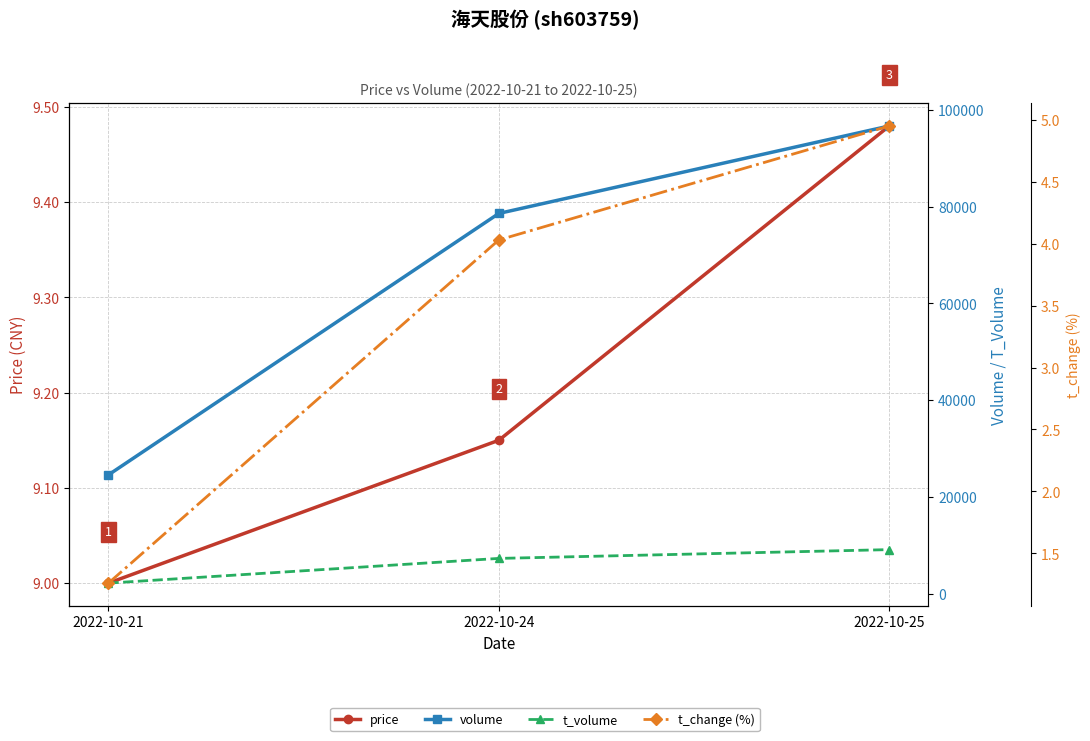

The value of price at 2022-10-25 is 9.5. True or false?

True